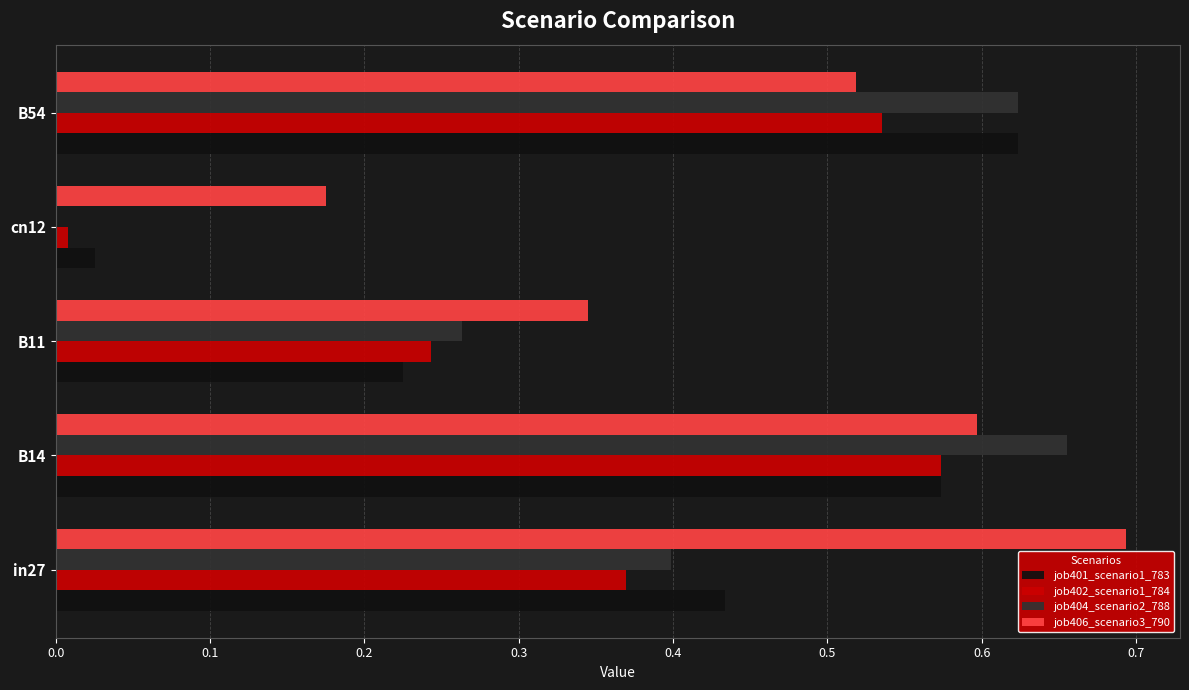

At which label does job401_scenario1_783 reach its peak?

B54